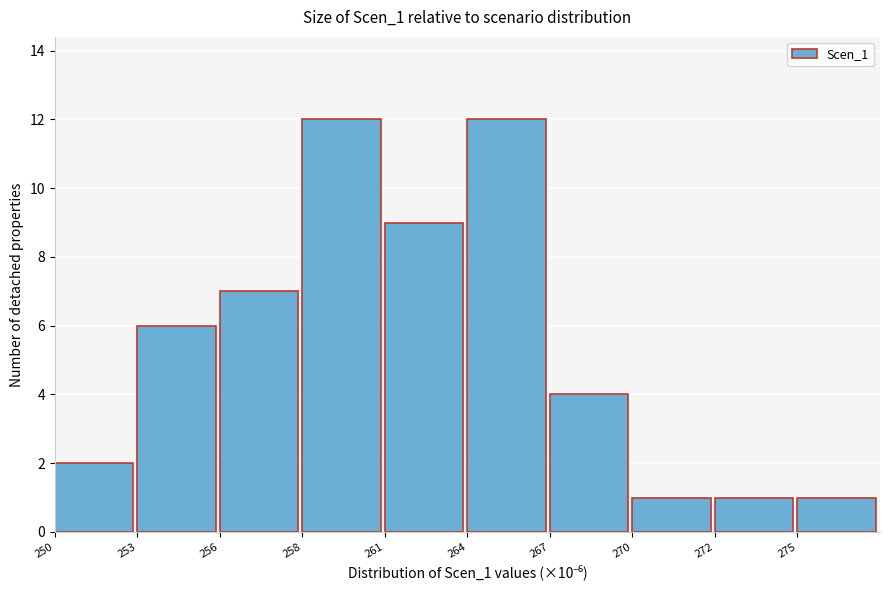

Reading left to right, what are all the values shown in this chart?

2	6	7	12	9	12	4	1	1	1